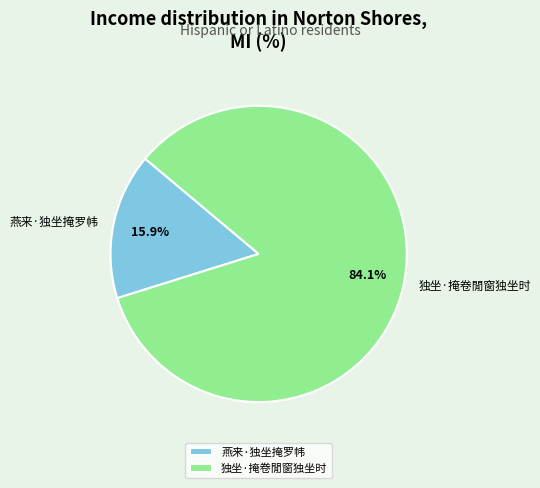

Which category accounts for the majority?

独坐·掩卷閒窗独坐时